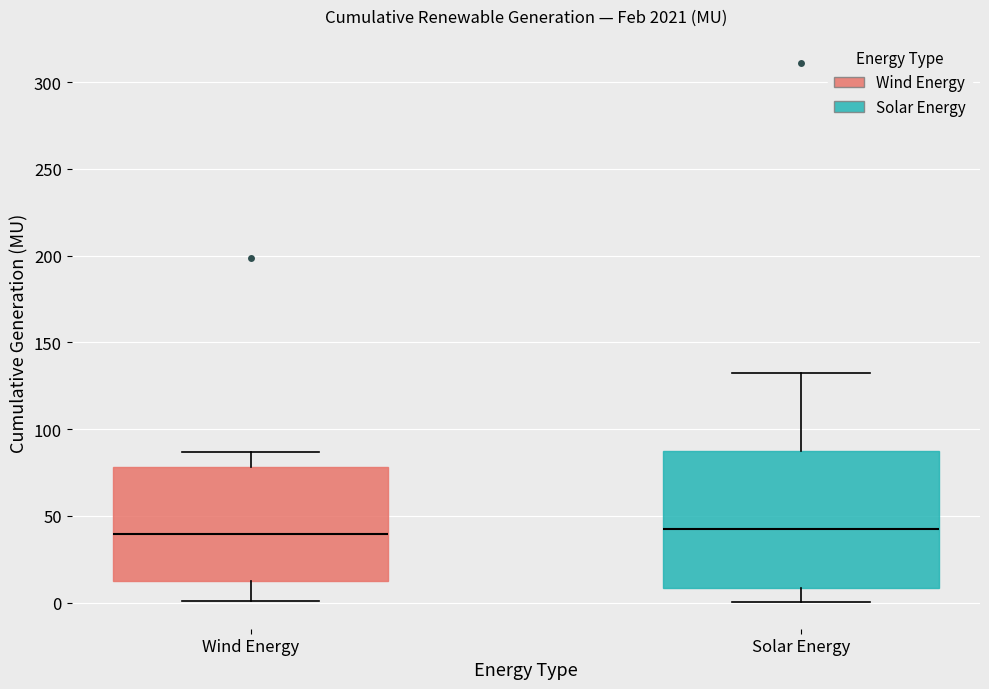

Where does the median line of the box for Wind Energy sit on the y-axis? The values are not printed on the chart, so give them approximately, as read against the axis.

40